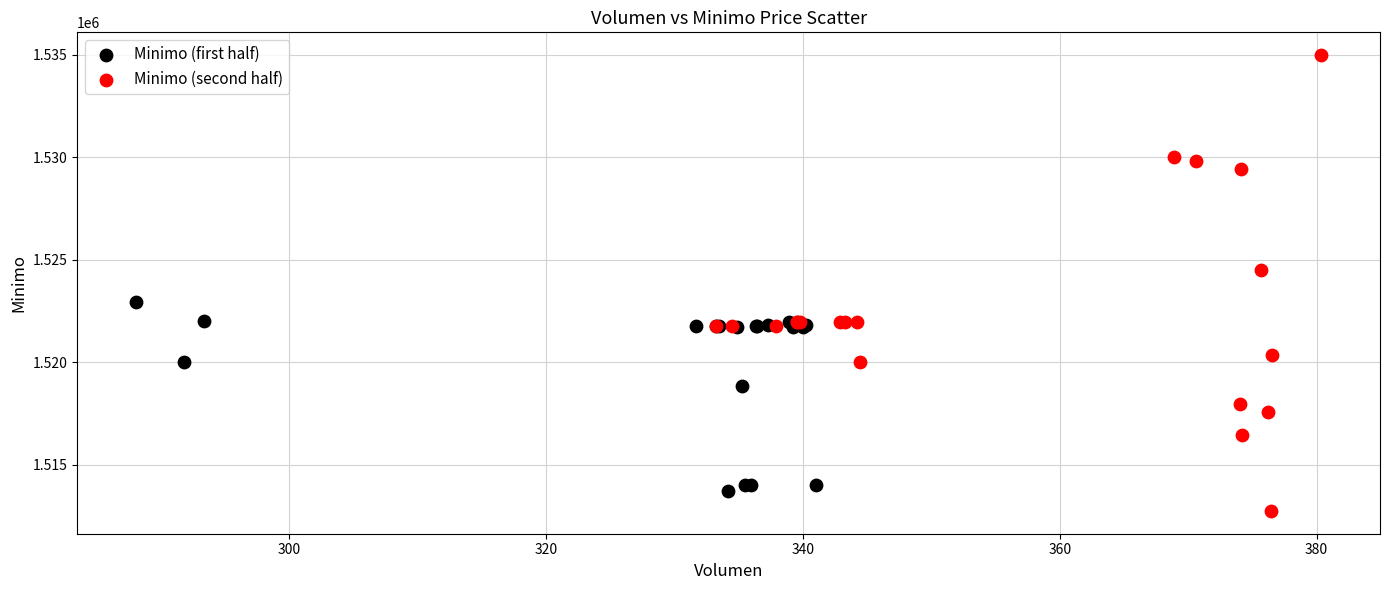

Which series has the widest spread of Y values?

Minimo (second half)